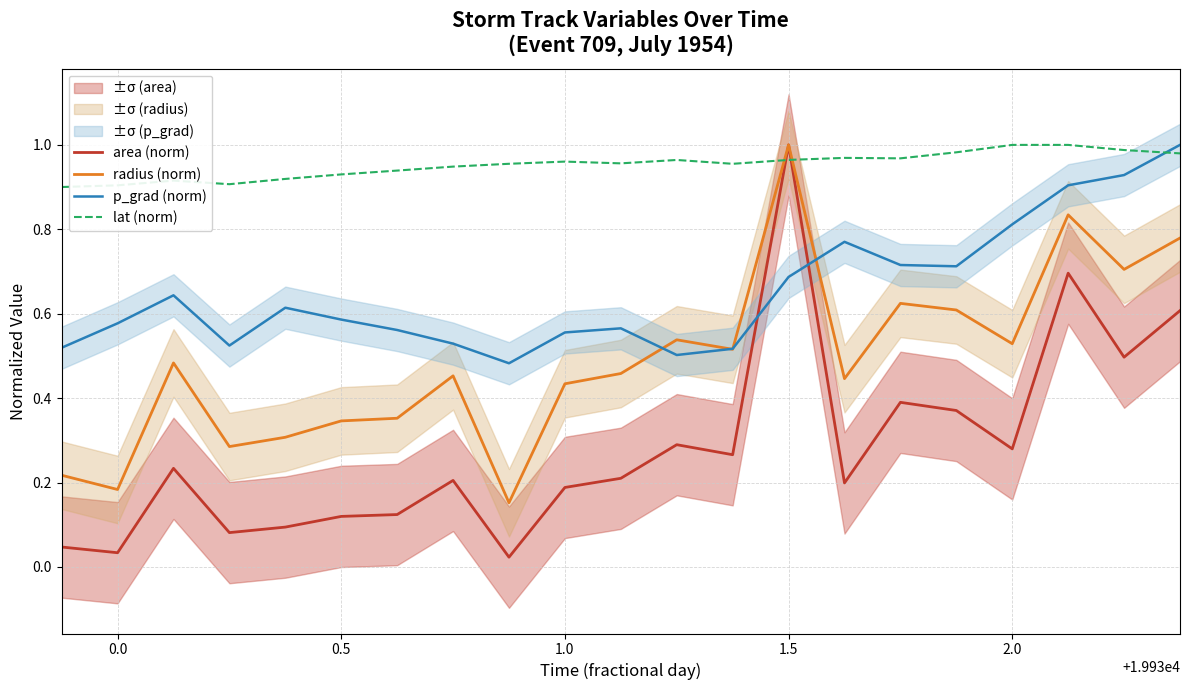

Which series has the widest spread of values?

area (norm)